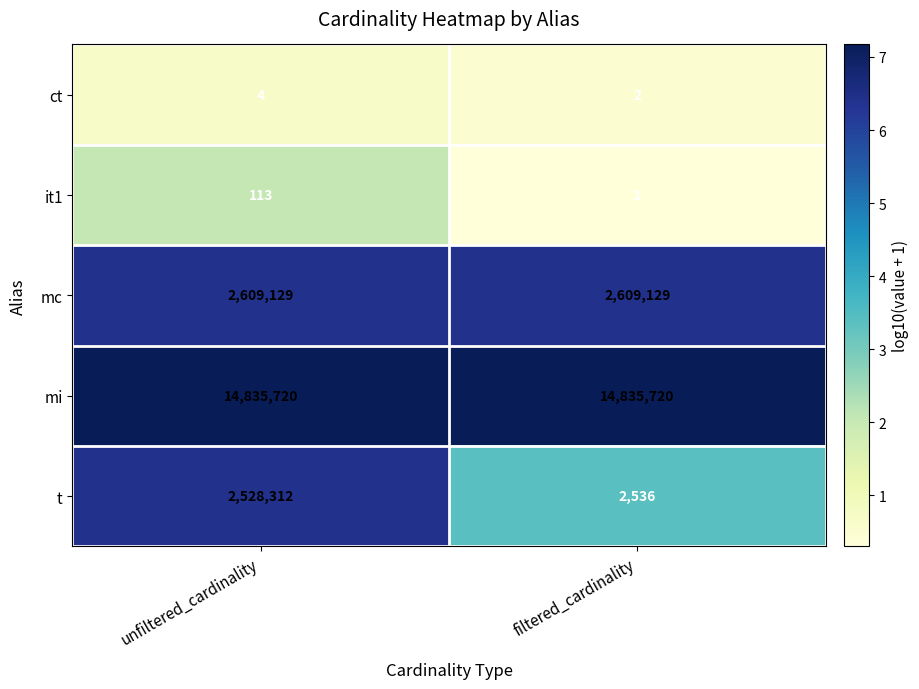

Rank the series by their maximum value, from highest to lowest.

mi, mc, t, it1, ct